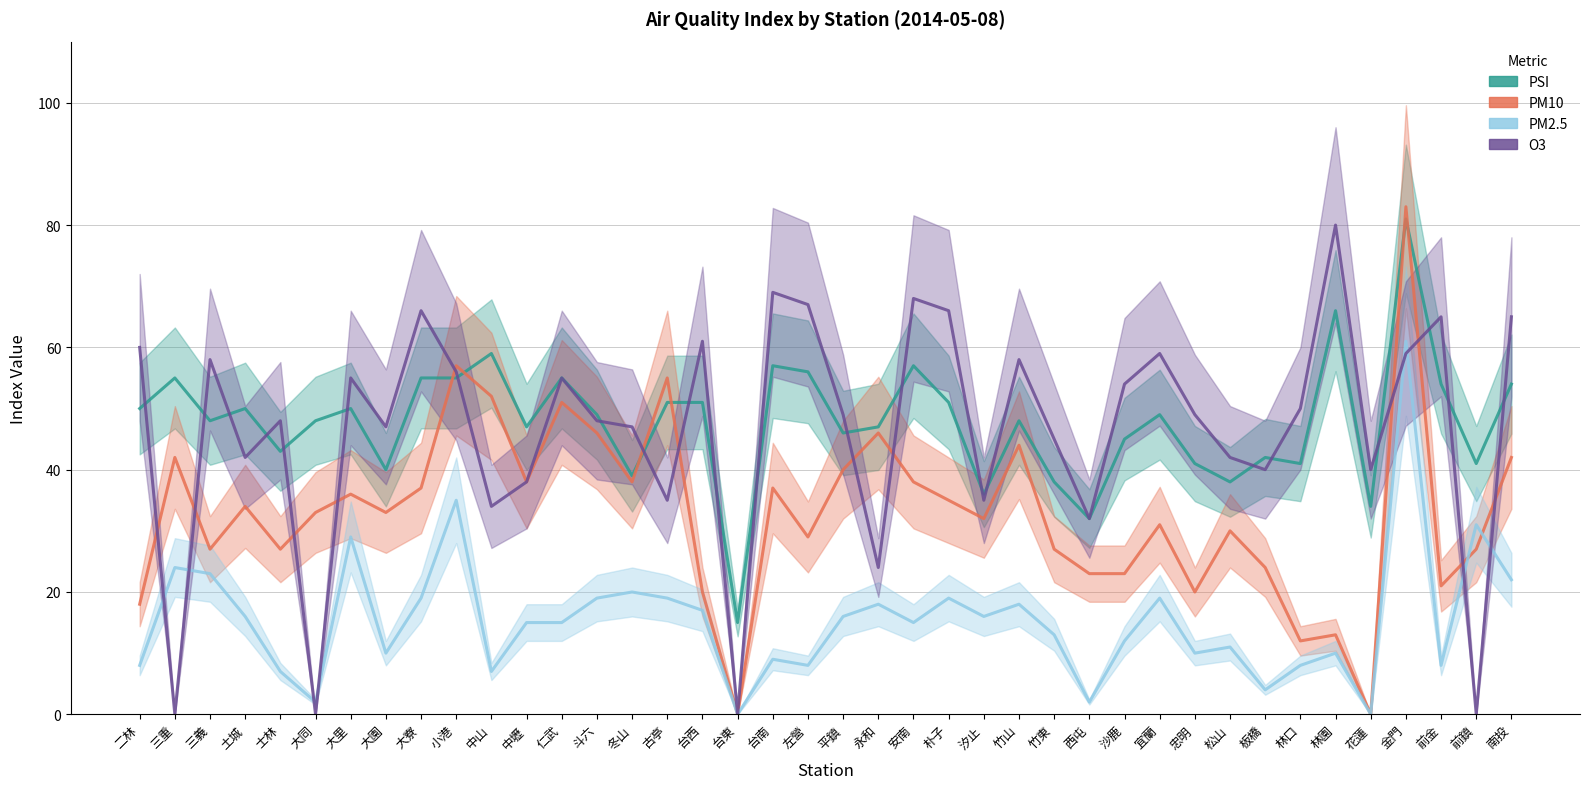

What is the difference between the PM2.5 values at 竹東 and 西屯?

11